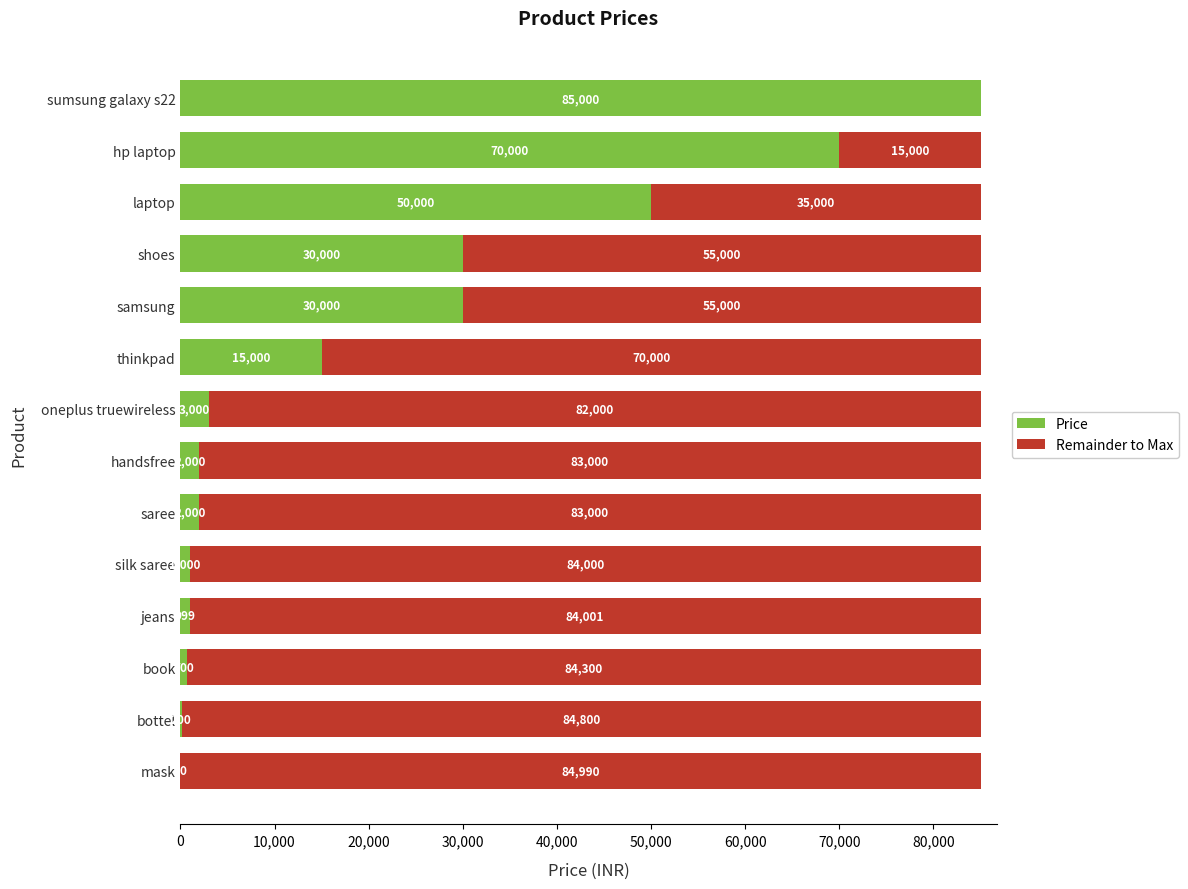

What is the sum of all Price values?

289909